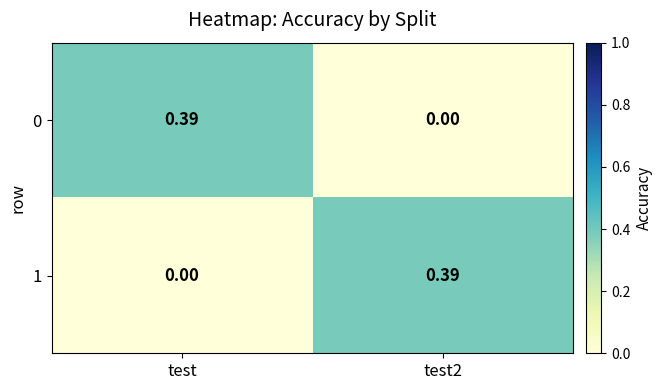

How many values in the 0 series exceed 0?

1